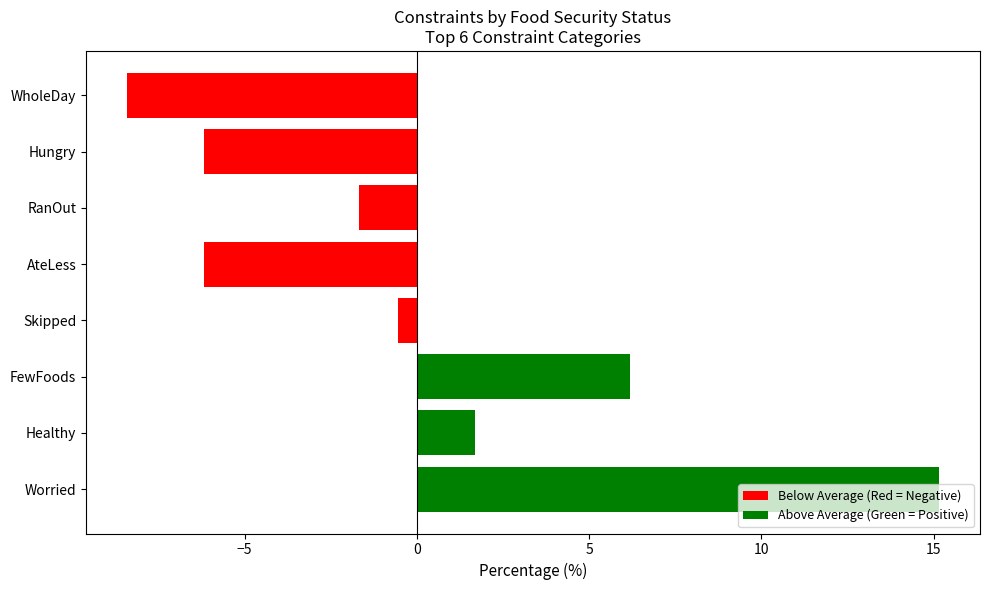

The chart shows a value of -6.2 at AteLess. True or false?

True